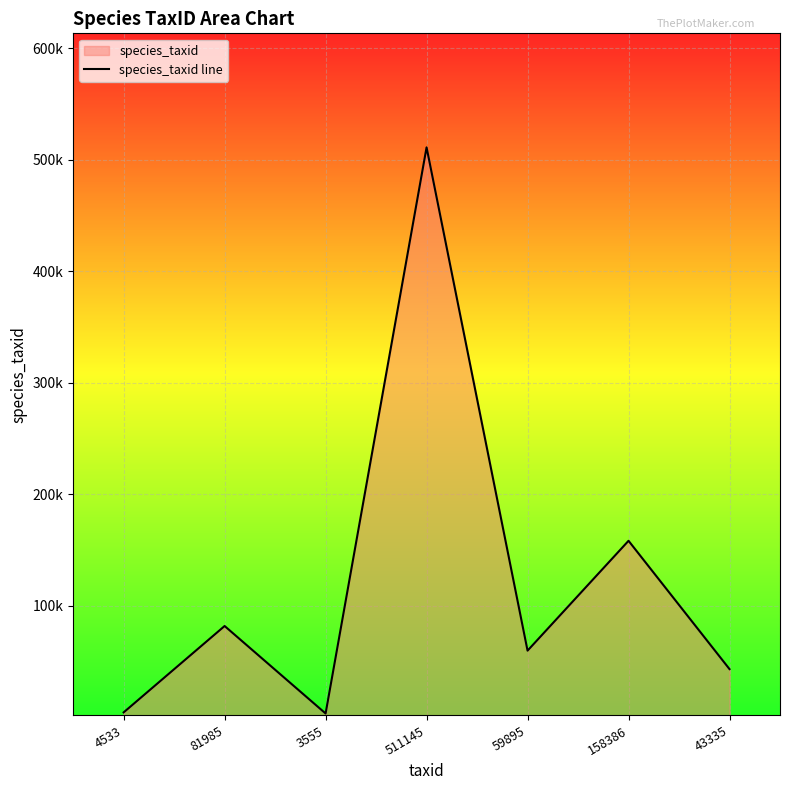

Does the chart display data point markers on the line(s)?

No